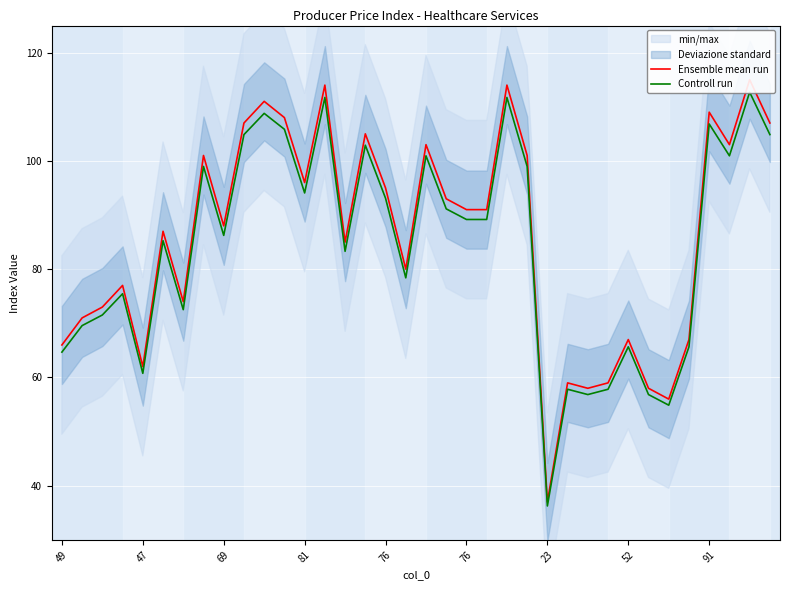

How many series are shown in this chart?

2